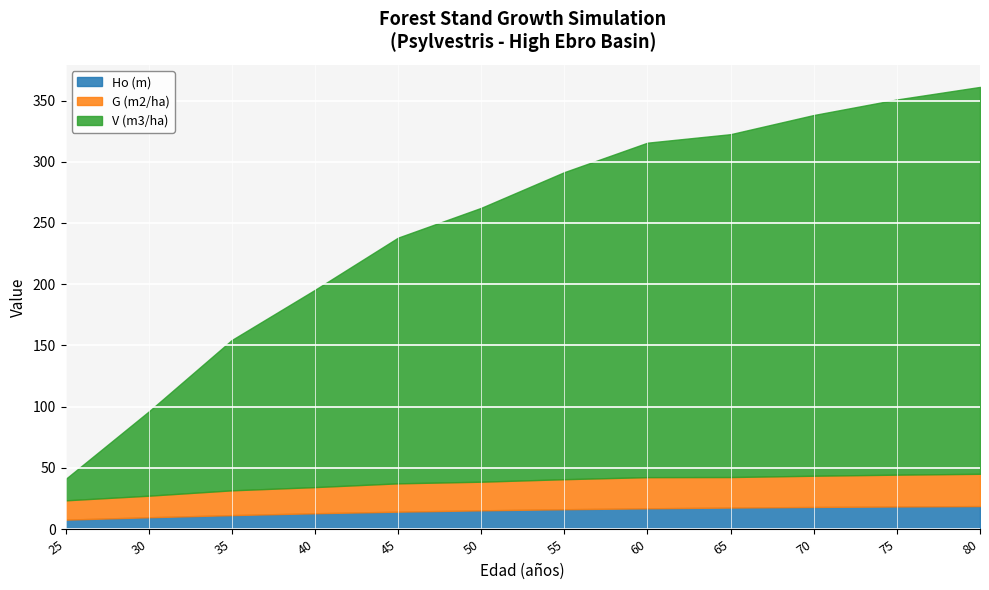

Which series has the largest range (max minus min)?

V (m3/ha)